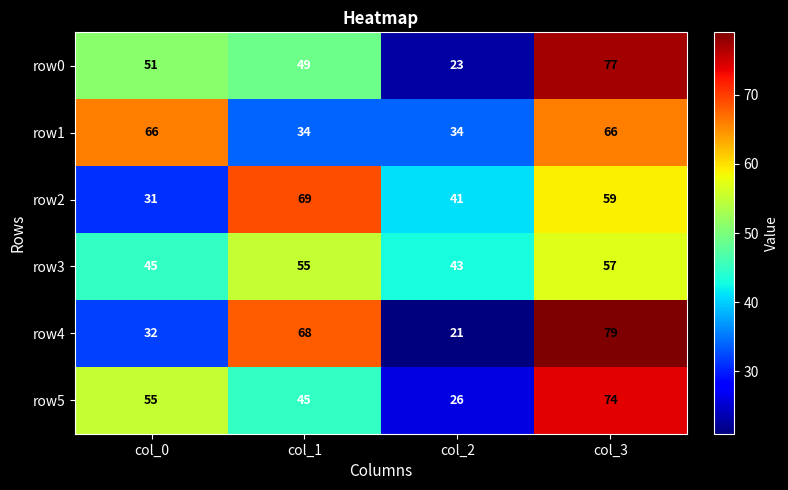

List the series in order of their peak value, highest first.

row4, row0, row5, row2, row1, row3